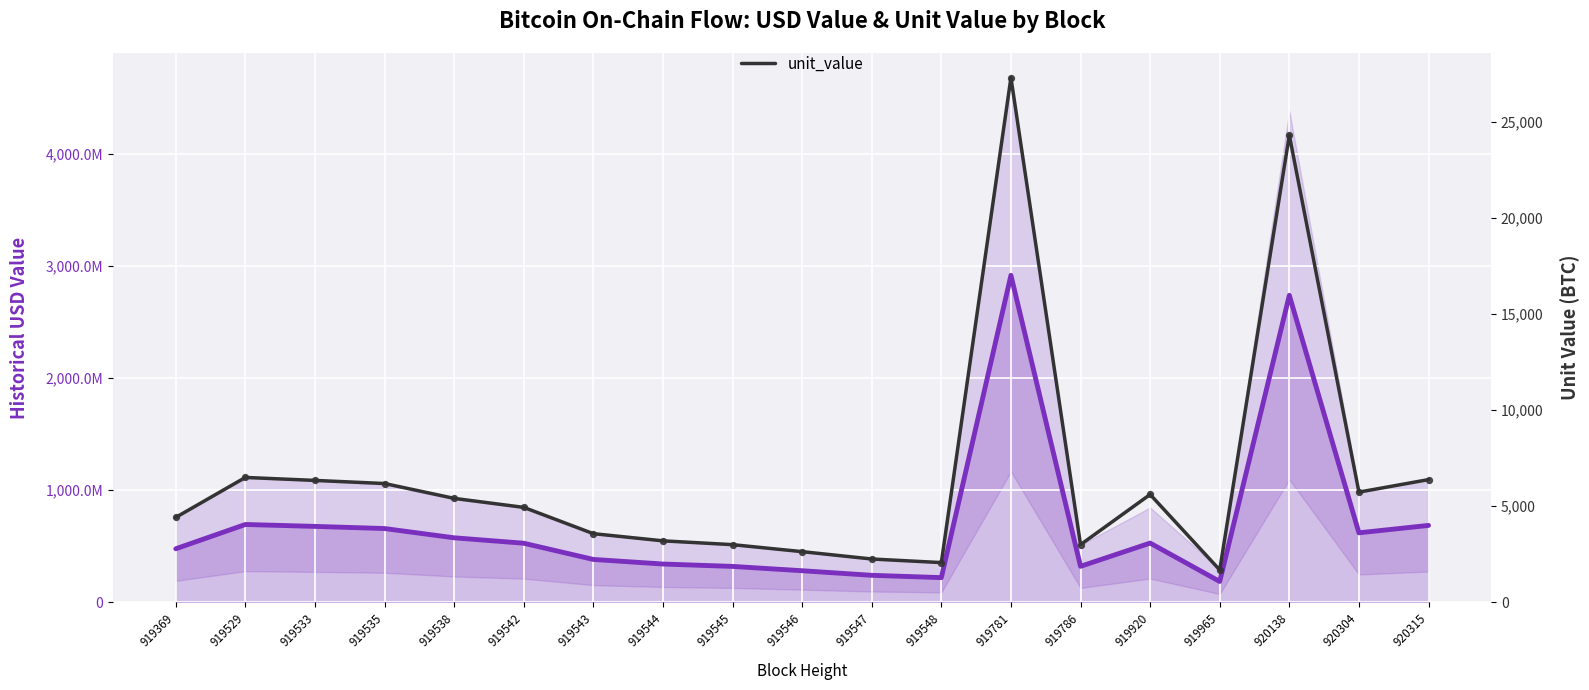

Which series reaches the maximum Y coordinate?

historical_usd